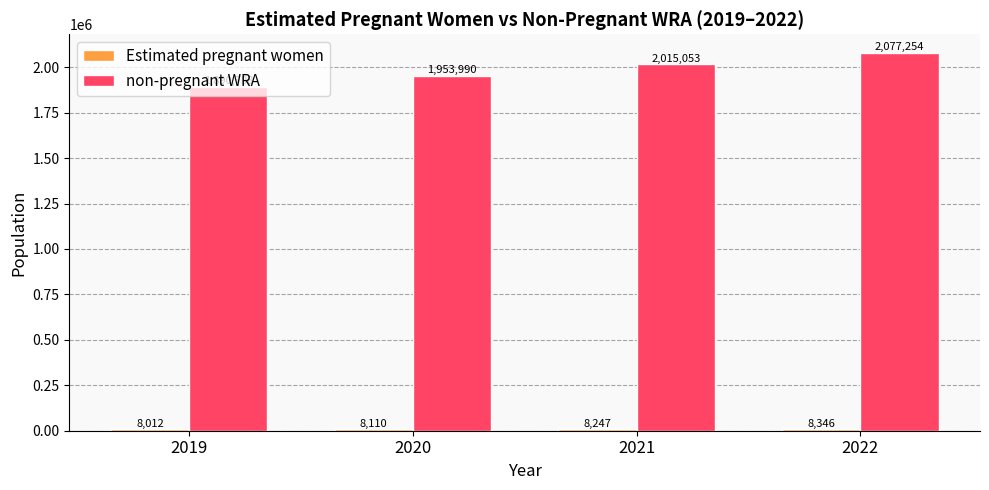

Rank the categories by non-pregnant WRA value from lowest to highest.

2019, 2020, 2021, 2022